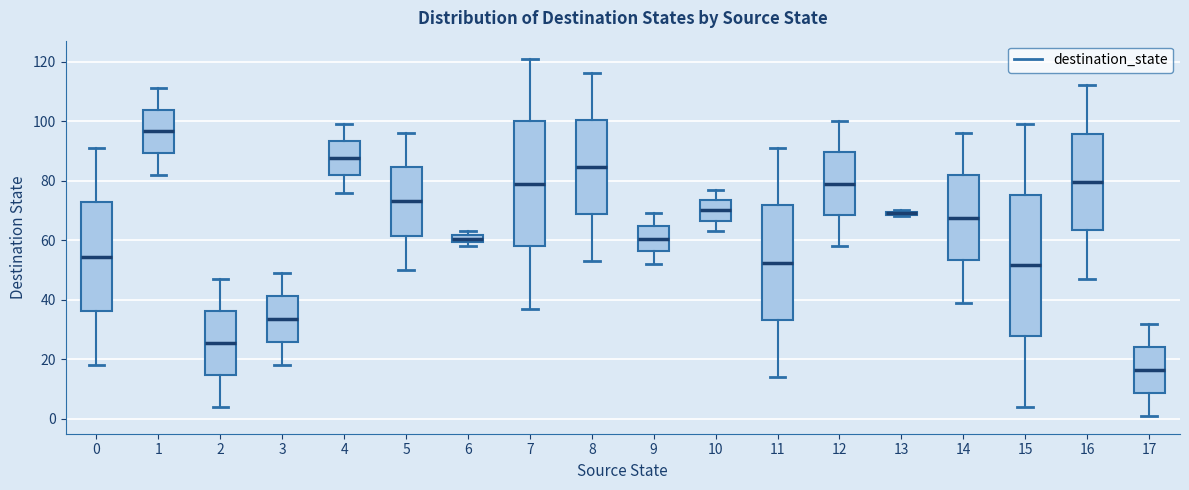

Where is the upper edge of the box at x = 3 on the y-axis? The values are not printed on the chart, so give them approximately, as read against the axis.

42